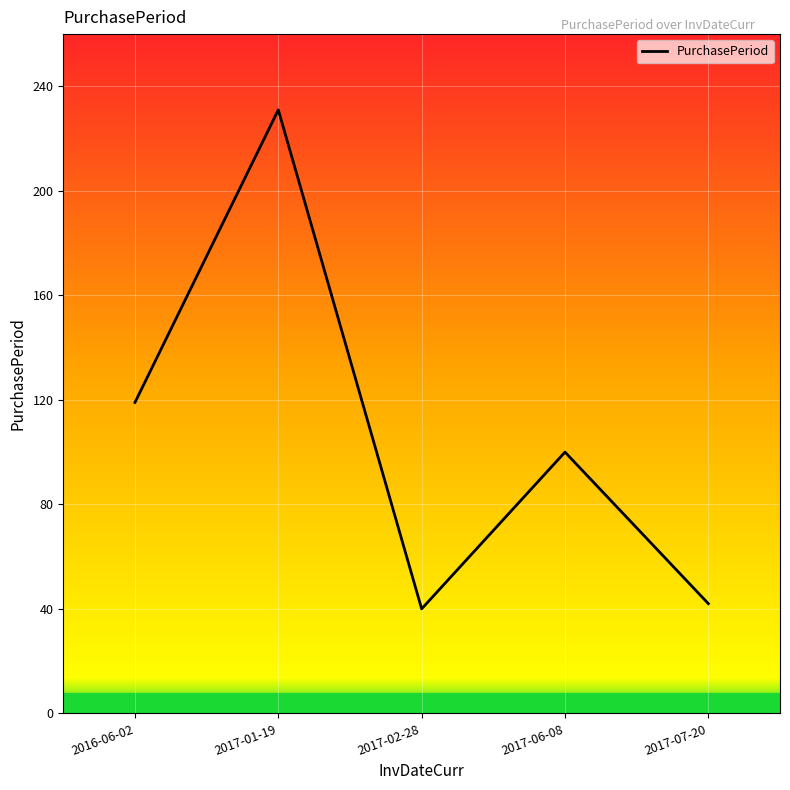

Where does the data first go above 100?

2016-06-02